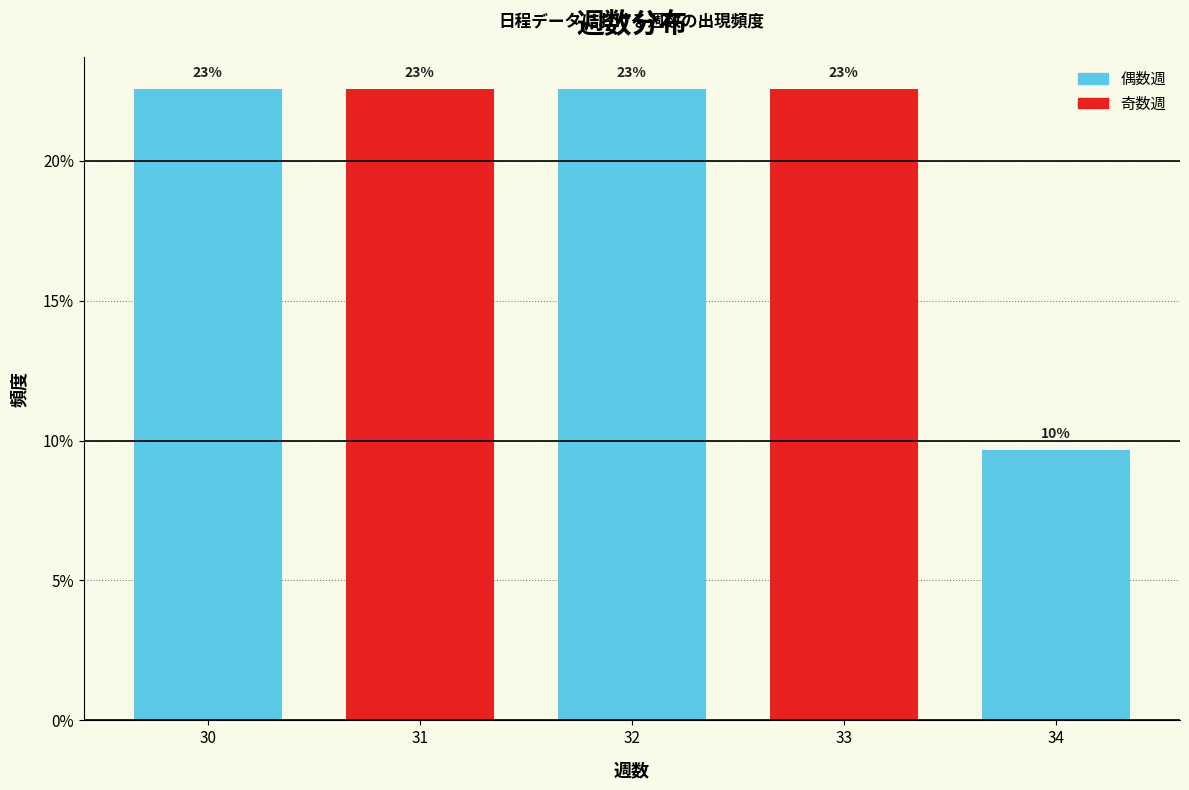

How many bars are there in total?

5